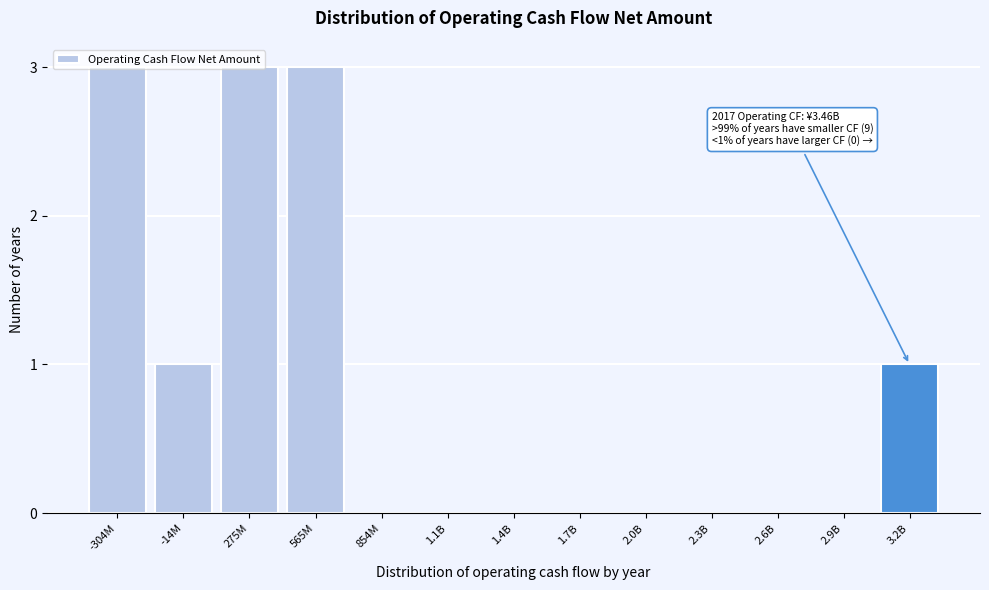

What is the greatest value displayed?

3